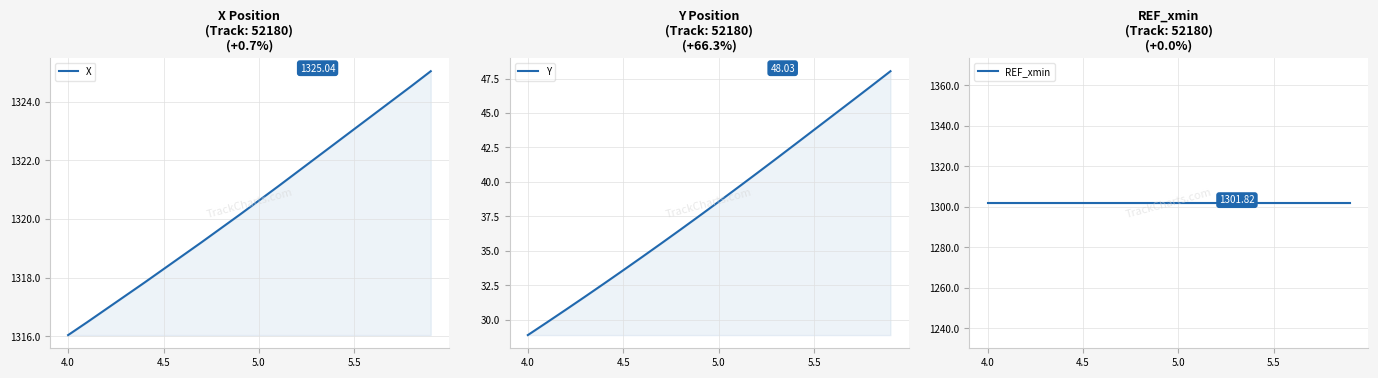

The value of X at 5.5 is 730.2. True or false?

False